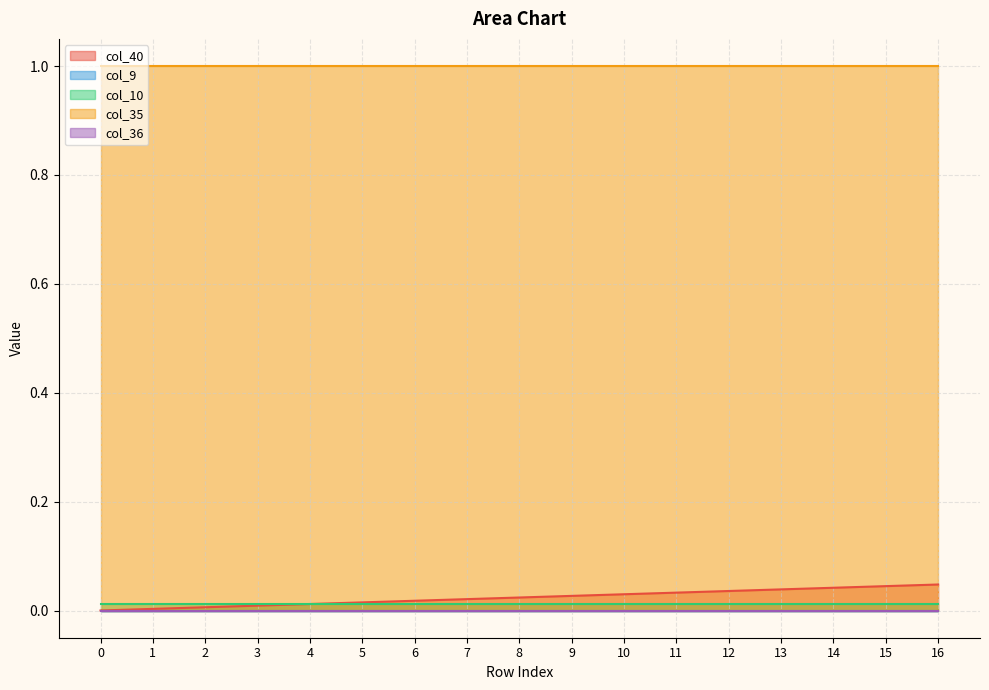

At which category is the sum across all series the highest?

16